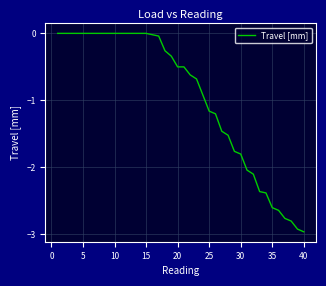

What is the difference between the maximum and minimum values?

3.0